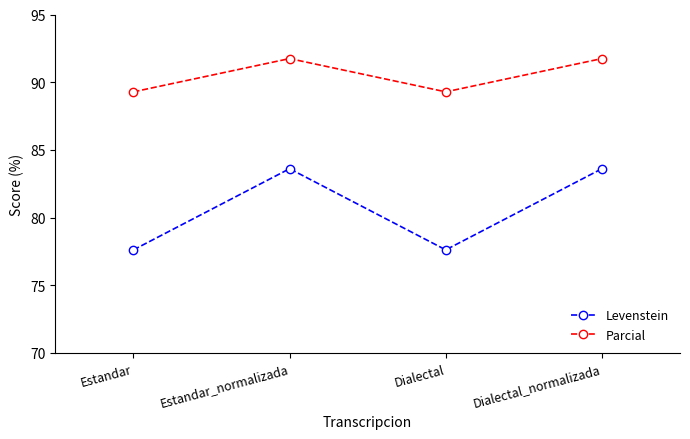

What is the total value across all series at Estandar?

166.9